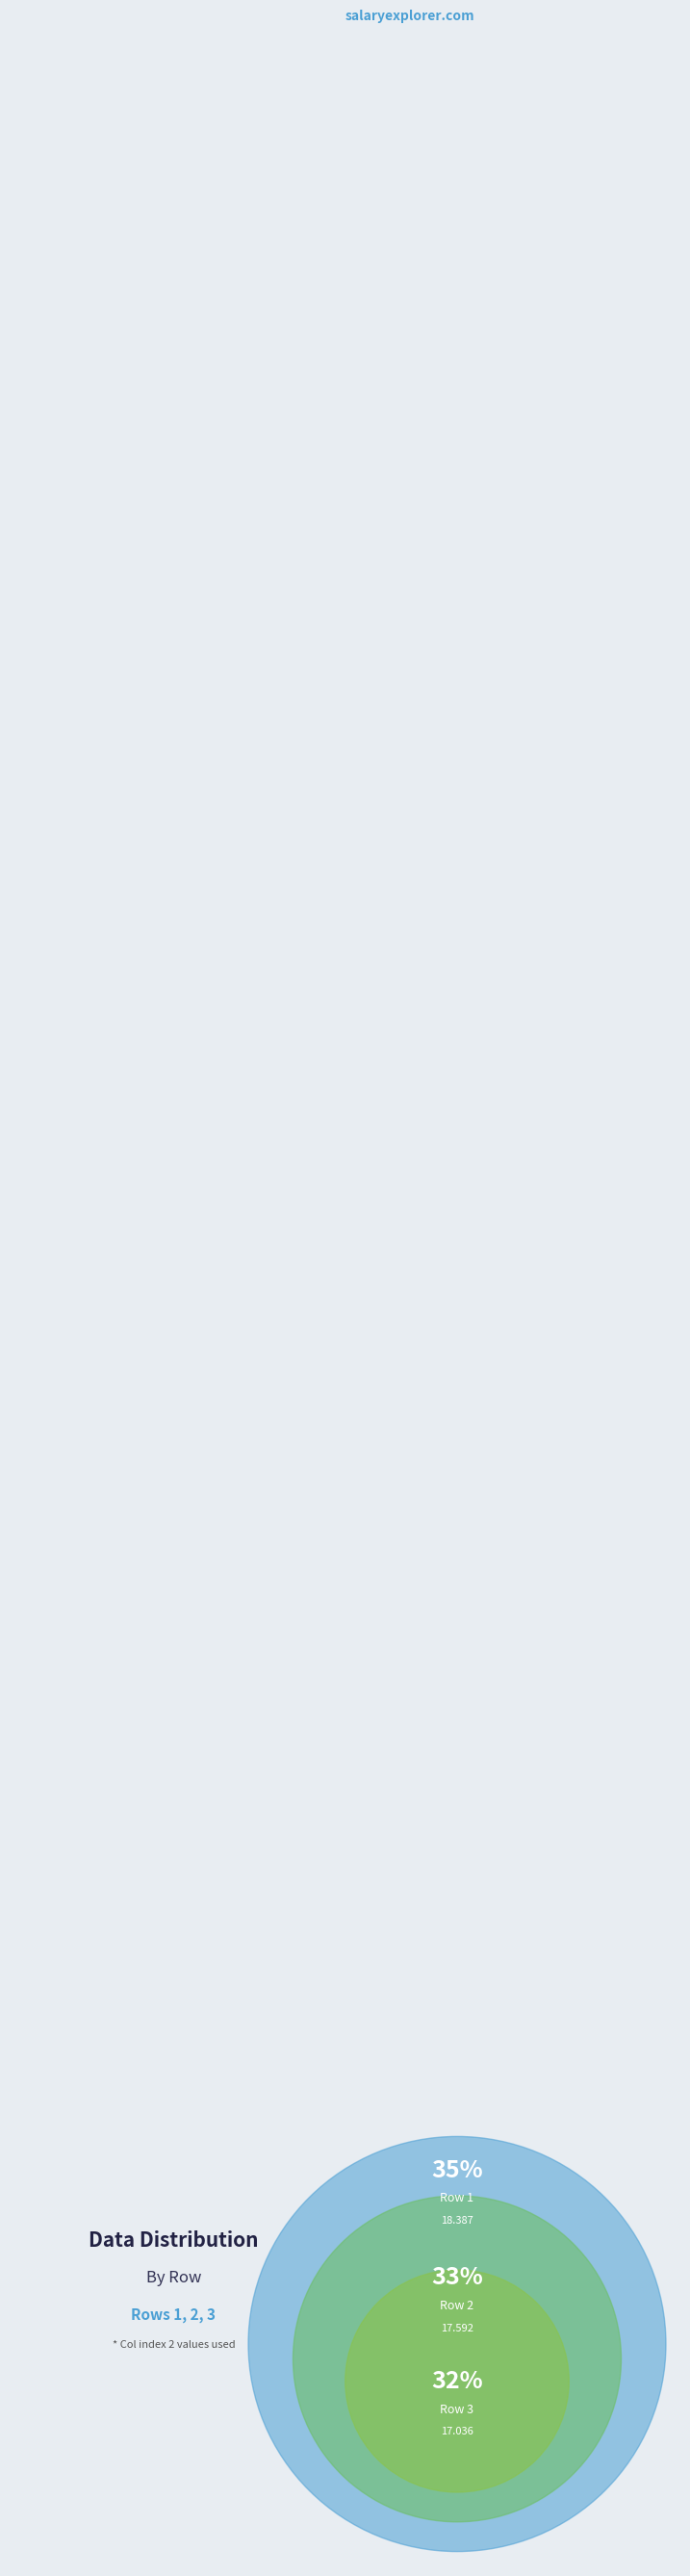

True or false: 3 accounts for 27% of the total.

False